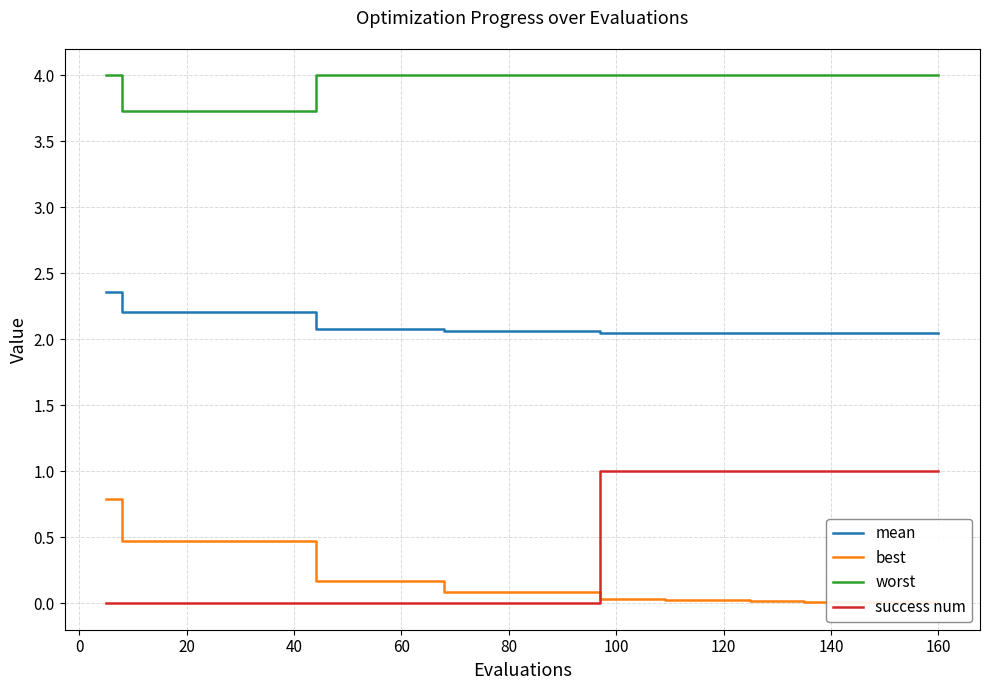

What is the lowest value of the worst series?

3.7